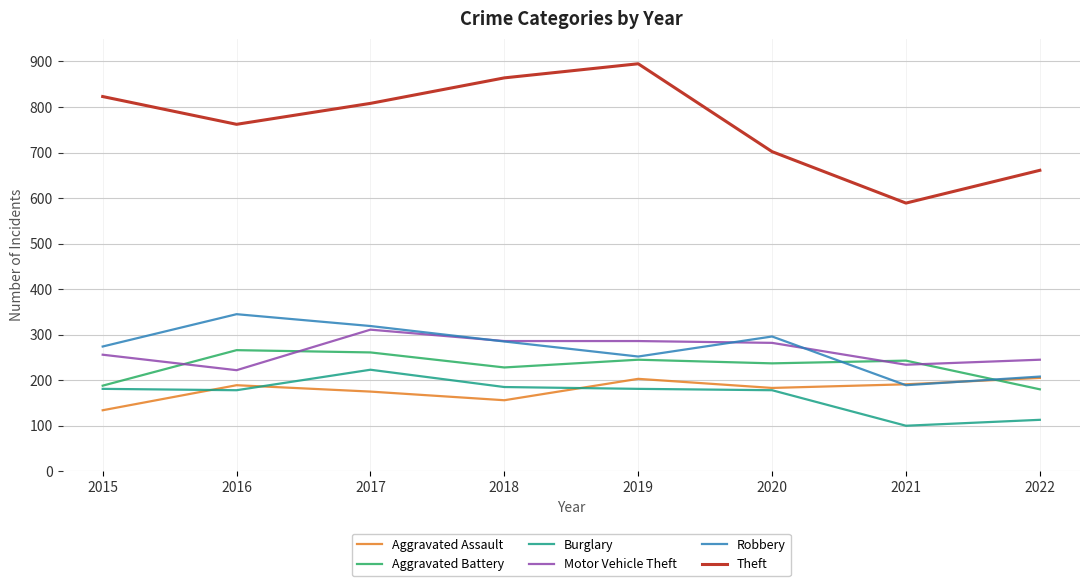

Which category has the highest value across all series?

2019